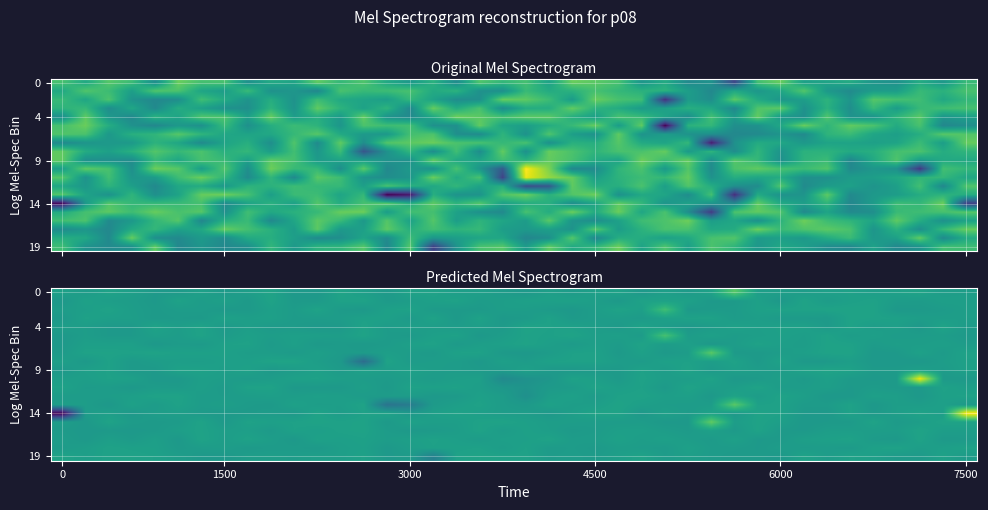

Which series has the largest range (max minus min)?

14